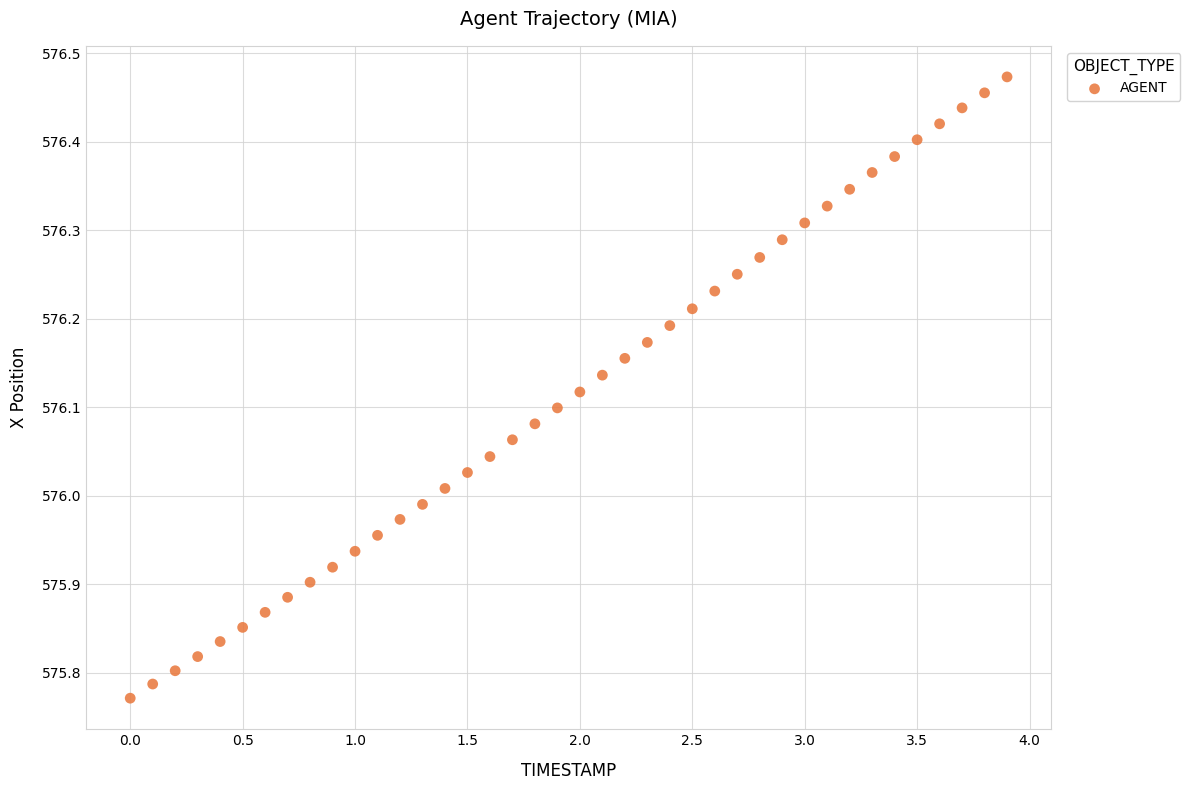

What is the range of X values (max minus min)?

3.9